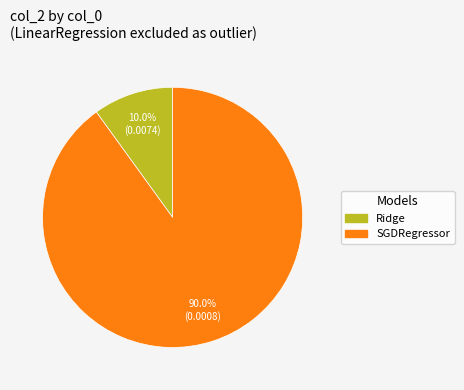

Count the number of slices in the pie.

2